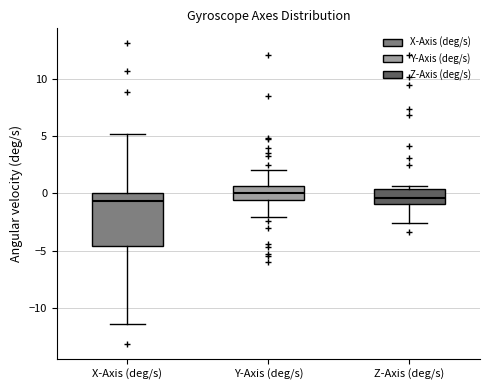

Reading left to right, read every box against the y-axis: the position of its median line, the range the box covers, and the ends of its whiskers. The values are not printed on the chart, so give them approximately, as read against the axis.

X-Axis (deg/s): median -0.5, box -4.5 to 0.0, whiskers -11.5 to 5.0
Y-Axis (deg/s): median 0.0, box -0.5 to 0.5, whiskers -2.0 to 2.0
Z-Axis (deg/s): median -0.5, box -1.0 to 0.5, whiskers -2.5 to 0.5 (just above the box's upper edge)